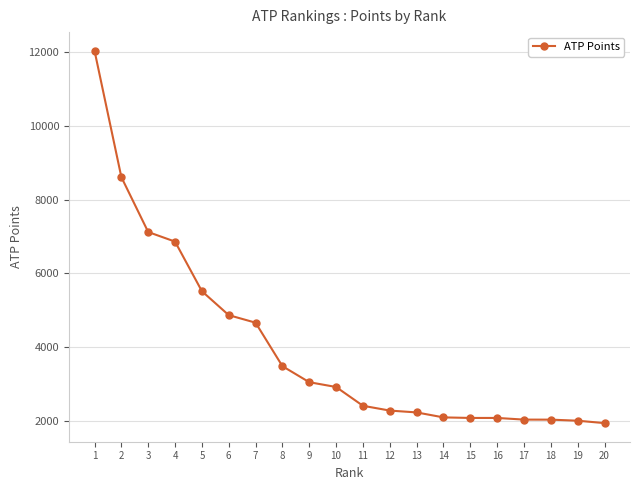

What is the sum of all values?

80249